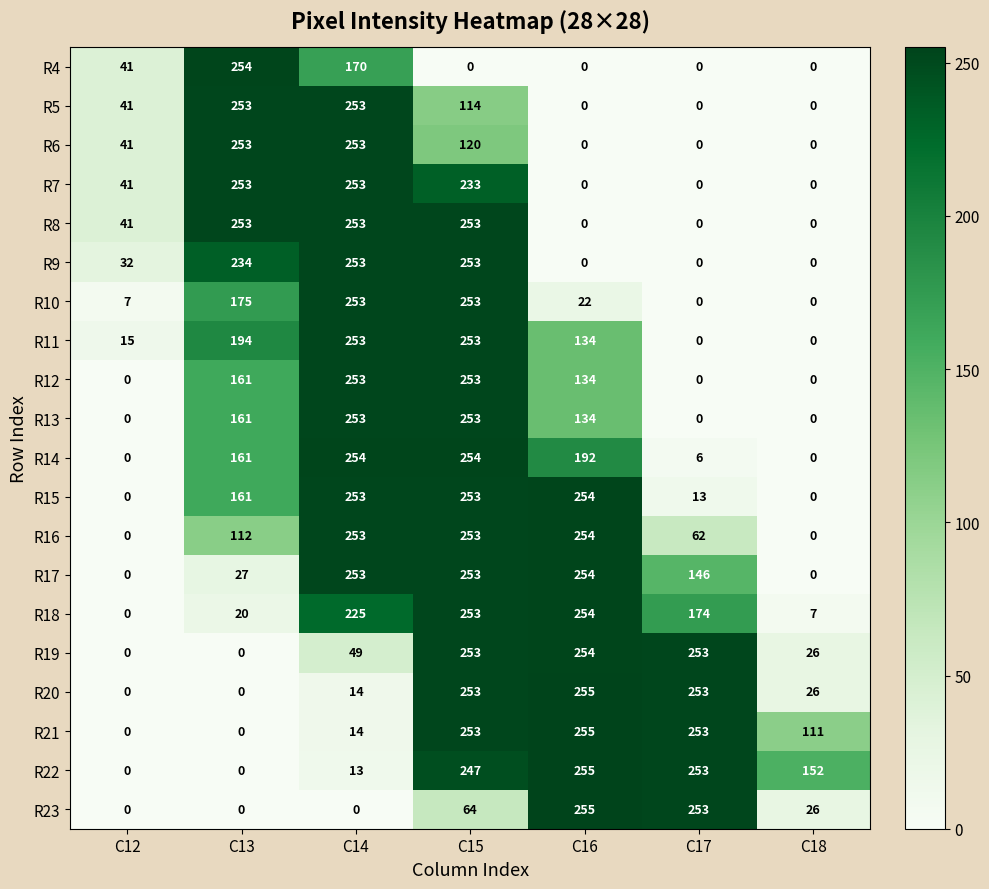

True or false: R6 has a value of 253 at C13.

True